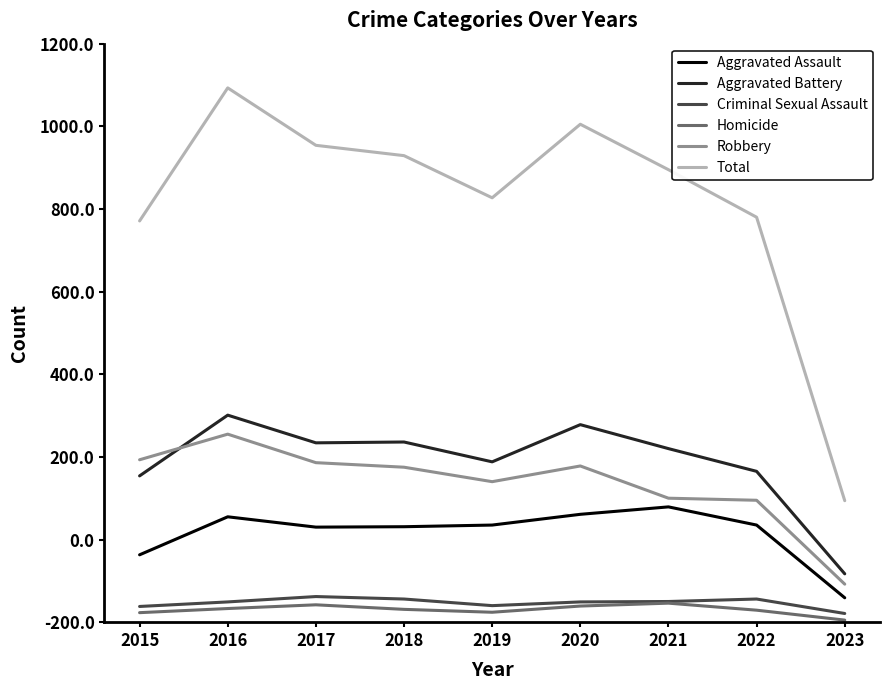

What are all the series names shown in the legend?

Aggravated Assault, Aggravated Battery, Criminal Sexual Assault, Homicide, Robbery, Total